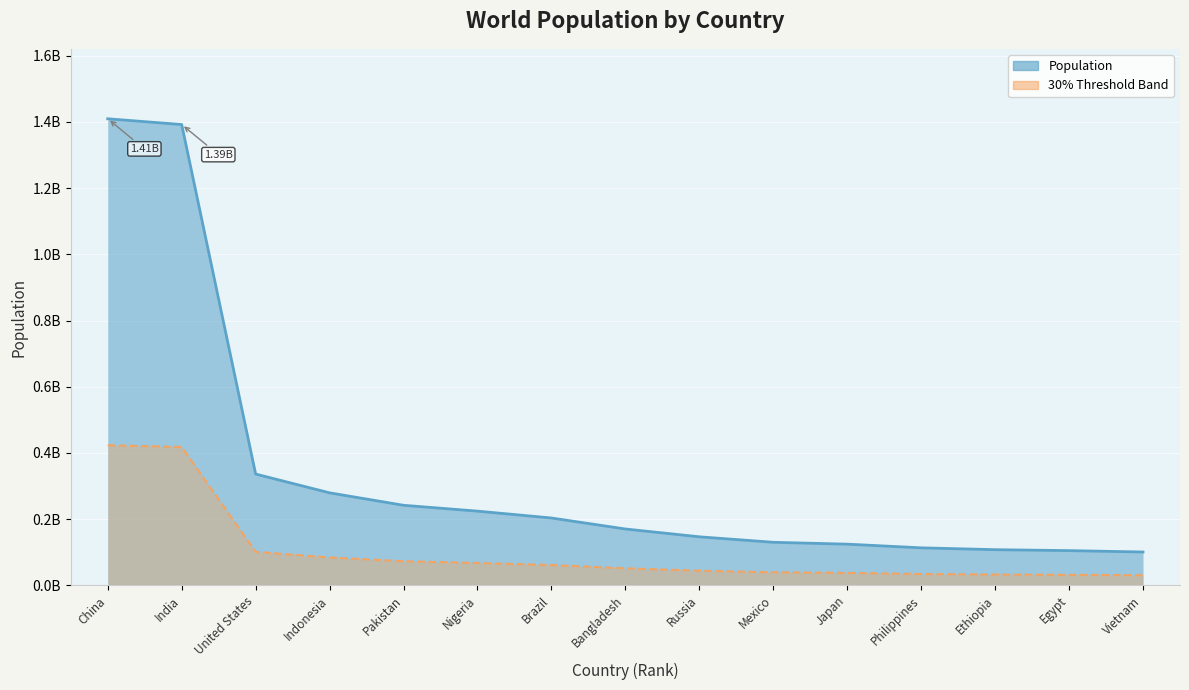

Reading left to right, transcribe all the data shown in this chart.

1409670000	1392329000	335893238	279118866	241499431	223800000	203080756	169828911	146203613	129625968	123990000	112892781	107334000	104462545	100300000